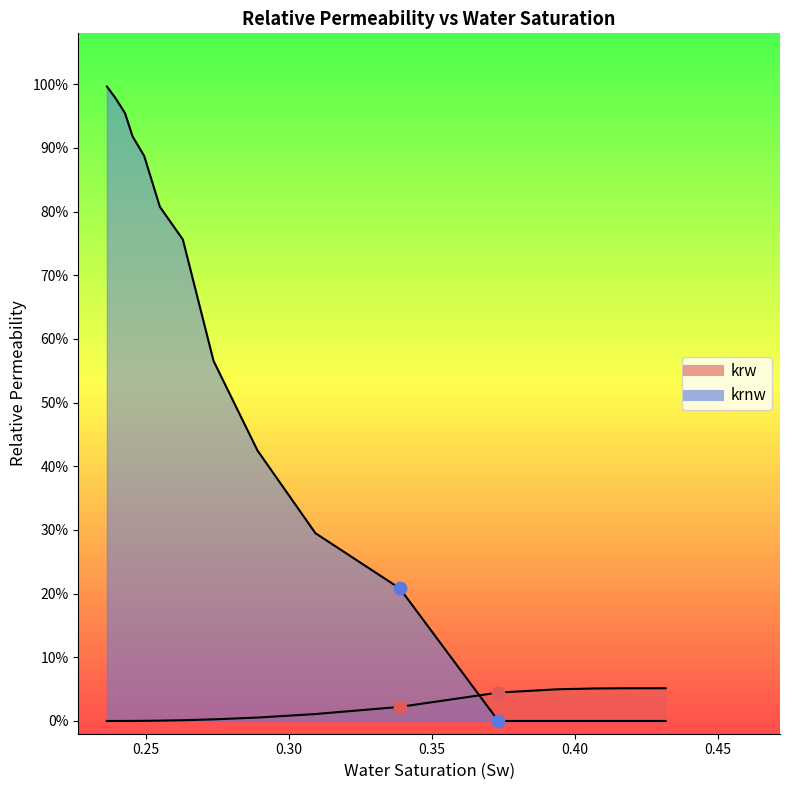

Which series has the largest total across all categories?

krnw